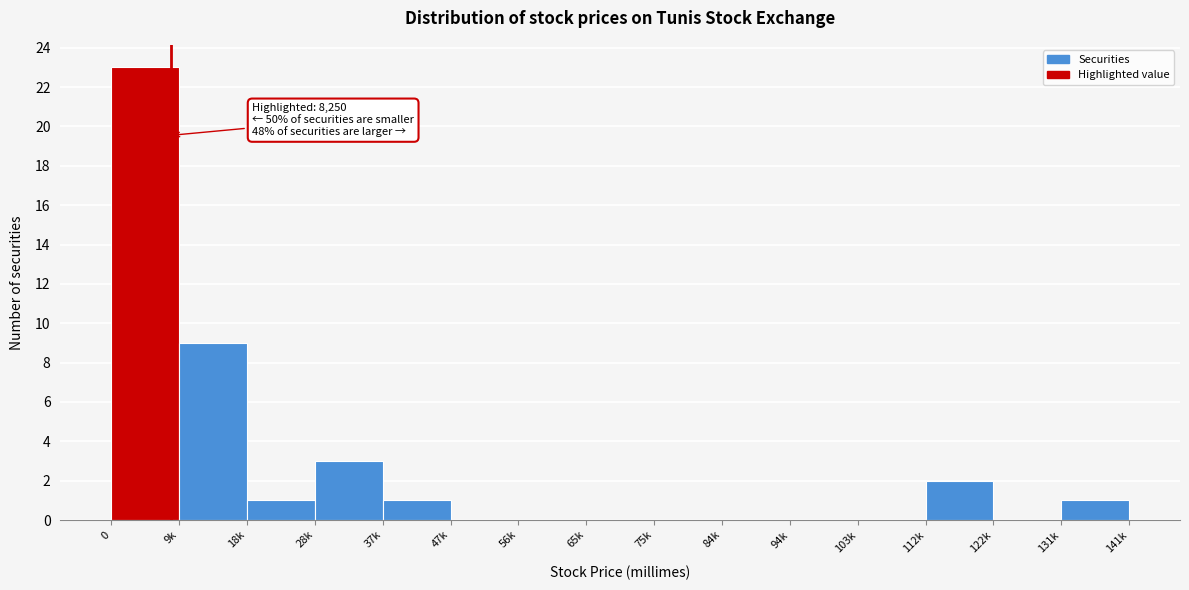

Reading left to right, list all the values displayed in this chart.

0=23	9k=9	18k=1	28k=3	37k=1	47k=0	56k=0	65k=0	75k=0	84k=0	94k=0	103k=0	112k=2	122k=0	131k=1